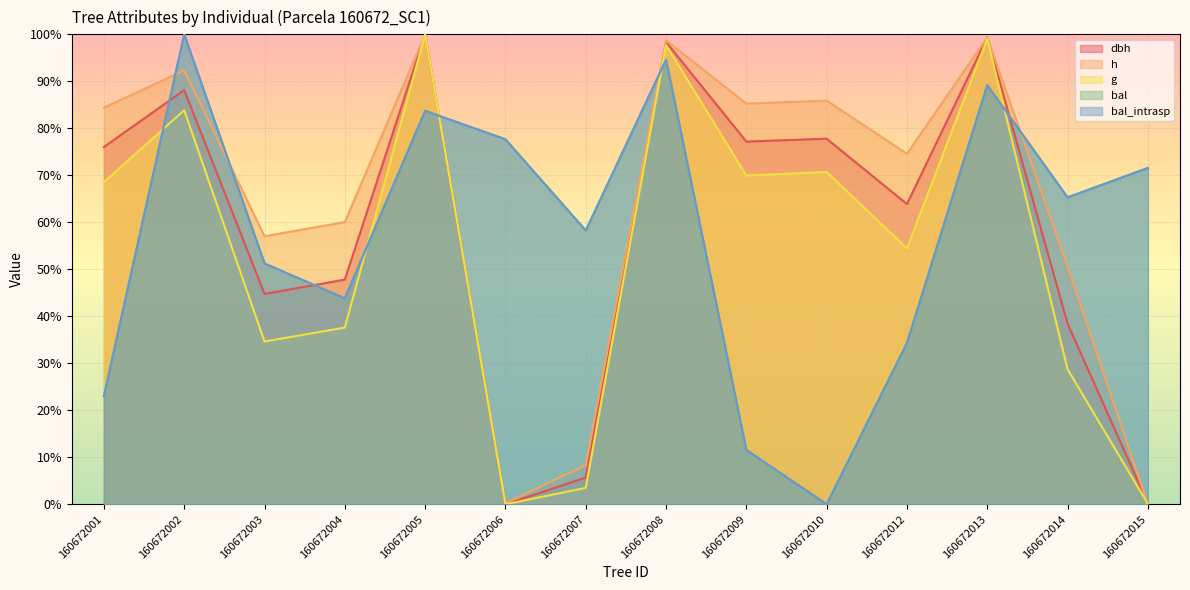

How many data points in bal are above 65?

7